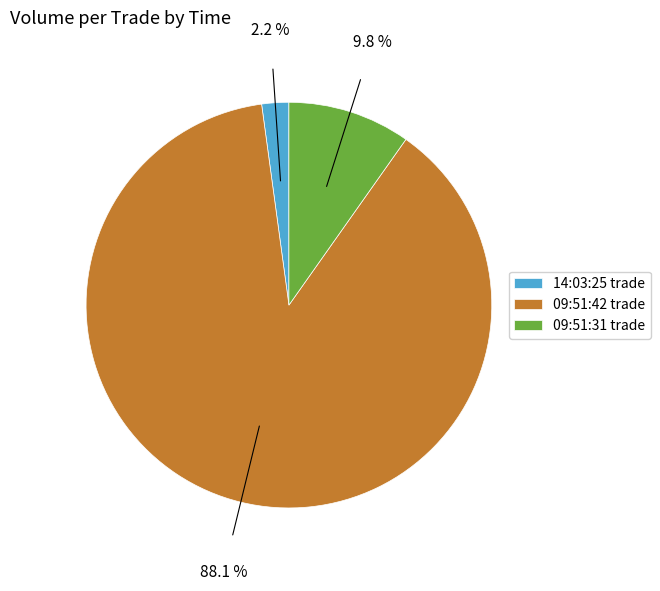

Which has a higher value, 14:03:25 trade or 09:51:42 trade?

09:51:42 trade